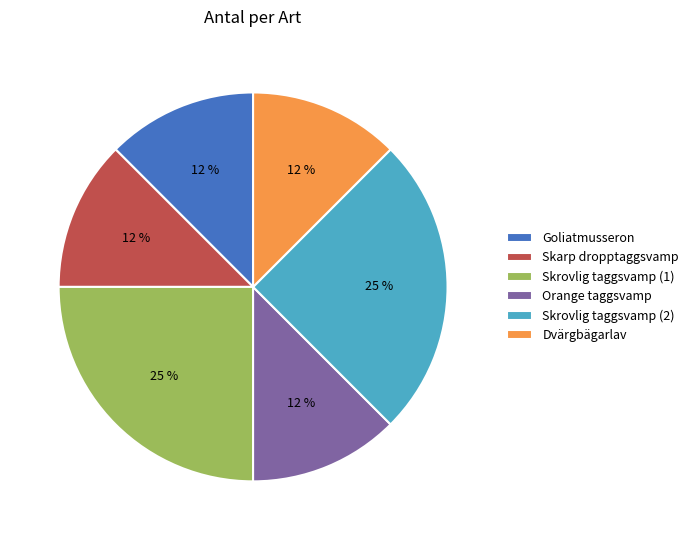

Is the sum of Goliatmusseron and Orange taggsvamp greater than half?

No